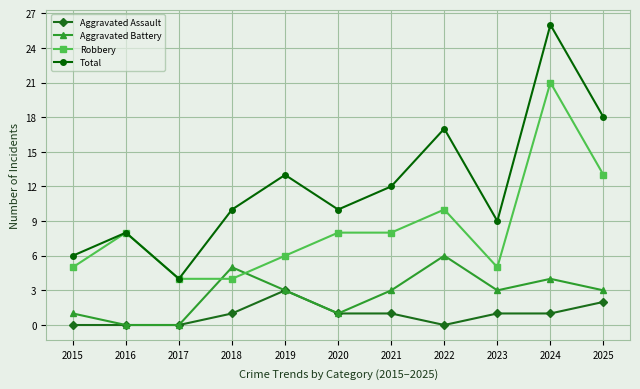

Which category has the highest value across all series?

2024